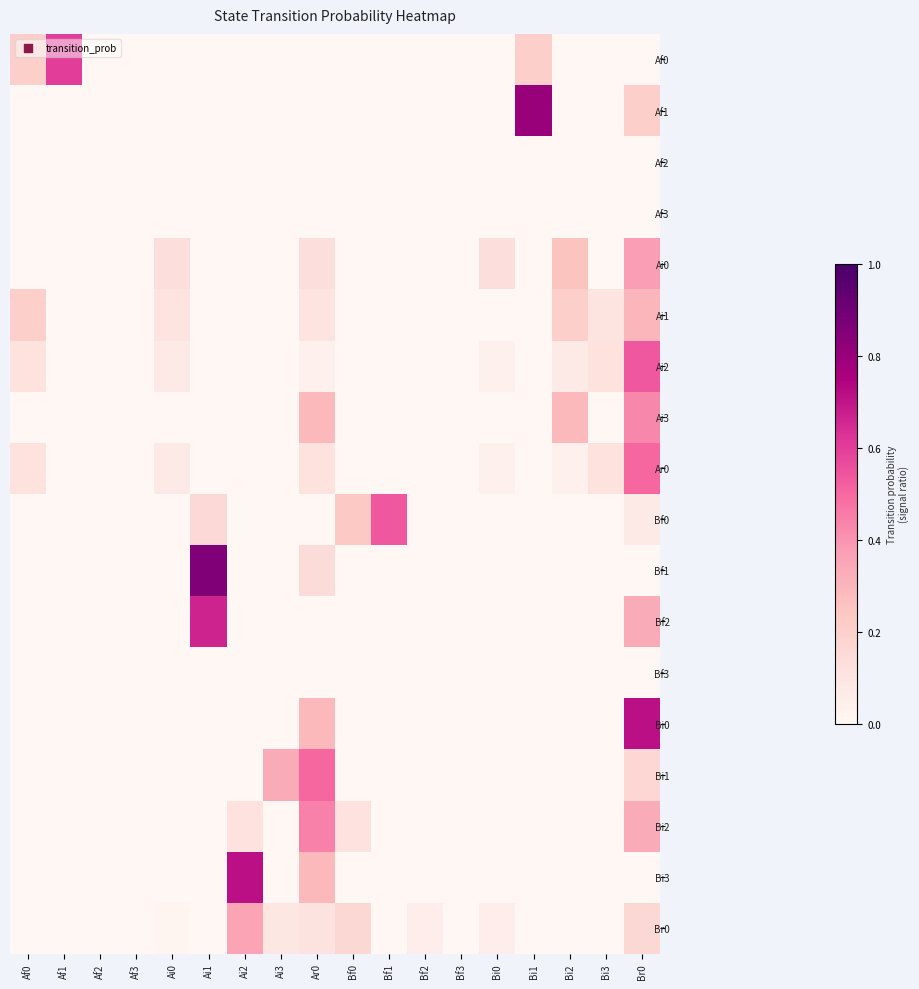

Which has a higher value, Af1 or Af2?

Af1